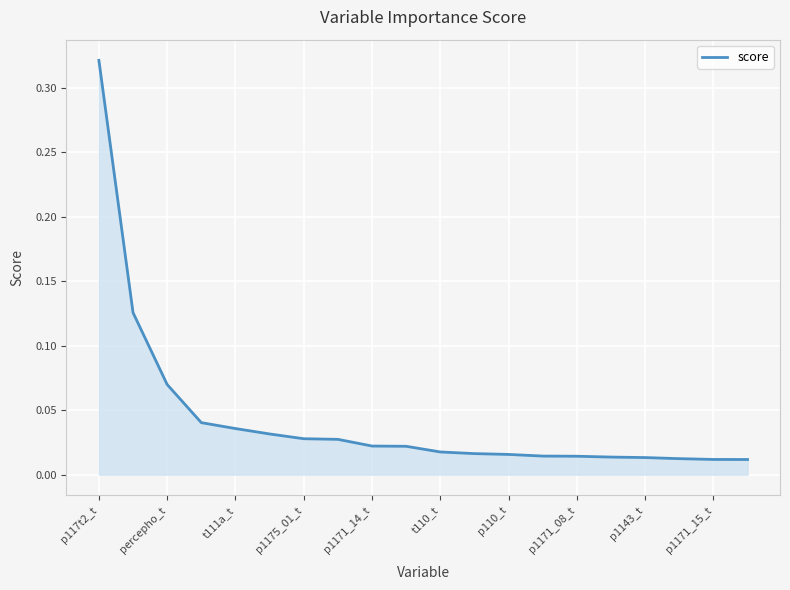

Rank the categories by value from lowest to highest.

19, 18, 17, 16, 15, 14, 13, 12, 11, 10, p1171_15_t, p1143_t, p1171_08_t, p110_t, t110_t, p1171_14_t, p1175_01_t, t111a_t, percepho_t, p117t2_t